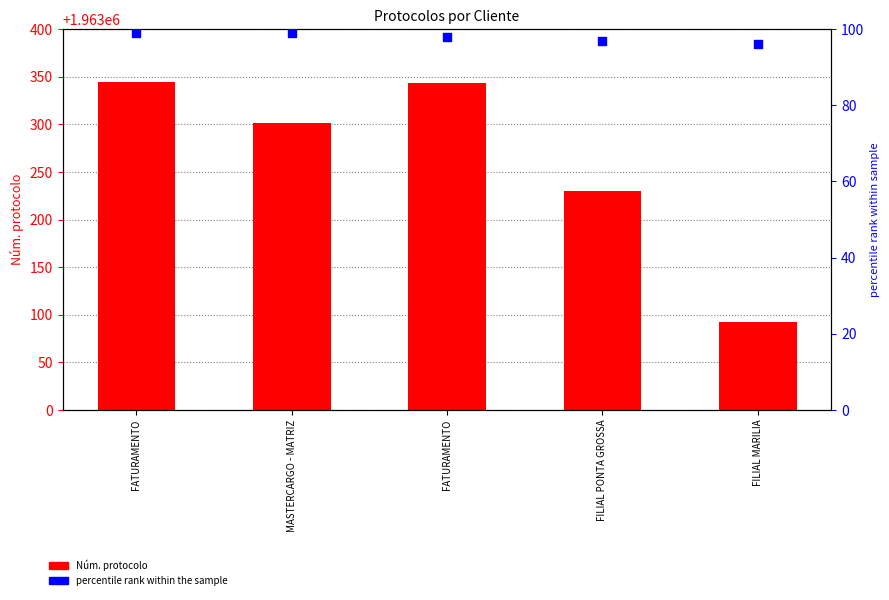

Which series has the largest total across all categories?

Núm. protocolo